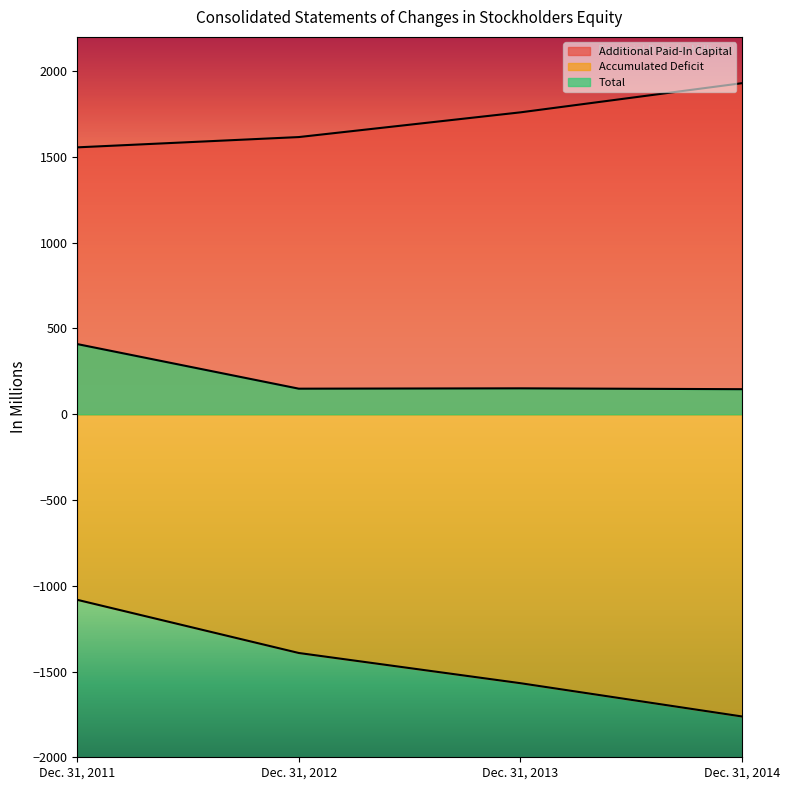

Reading left to right, what are all the values shown in this chart?

Additional Paid-In Capital: 1556	1616	1760	1930
Accumulated Deficit: -1082	-1392	-1568	-1762
Total: 409	149	151	146